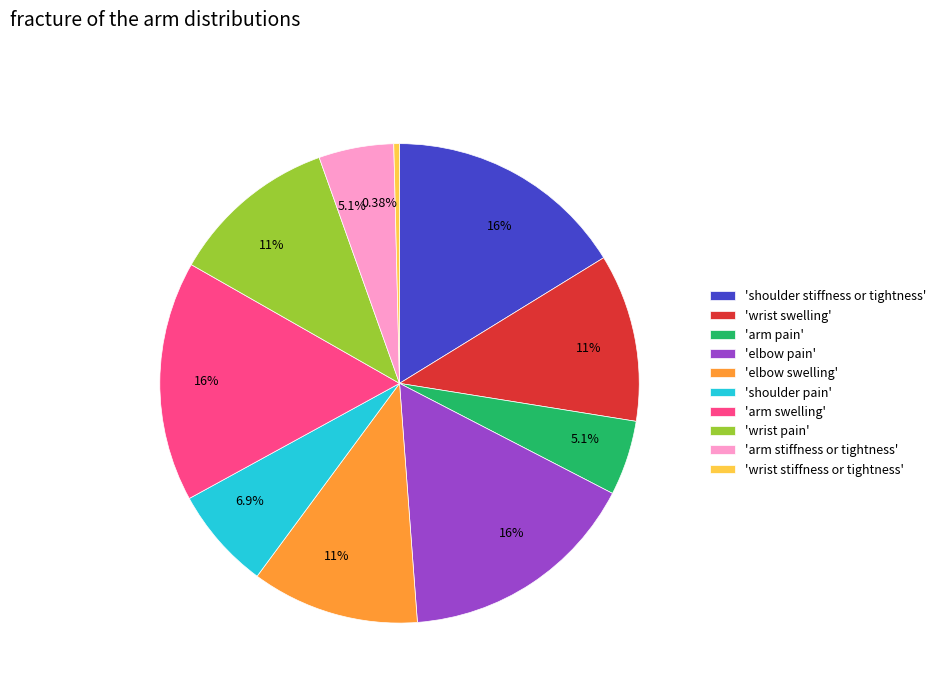

Do 'elbow pain' and 'wrist swelling' together represent more than half of the pie?

No